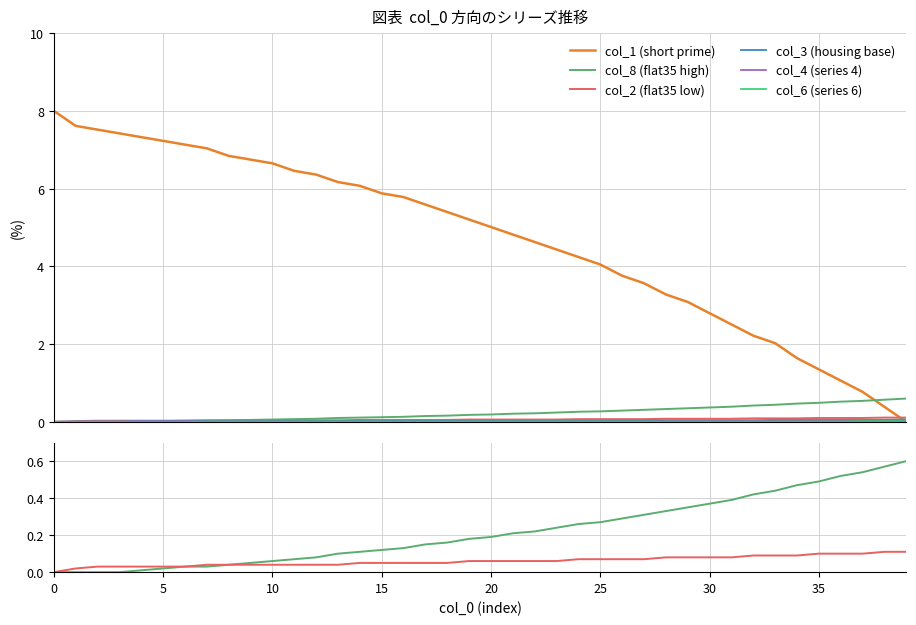

The col_8 (flat35 high) series shows 0.0 at 30. True or false?

False